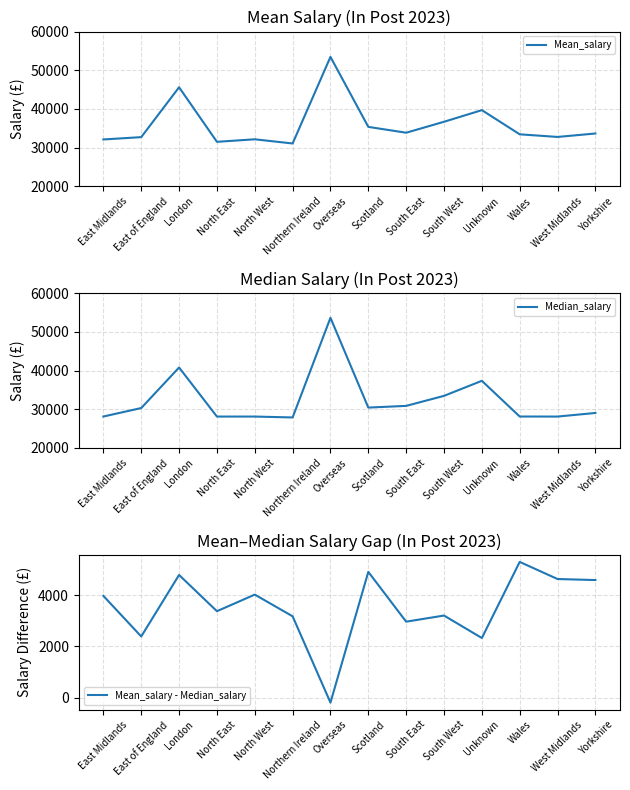

Where is Median_salary nearest to the value 40770?

London